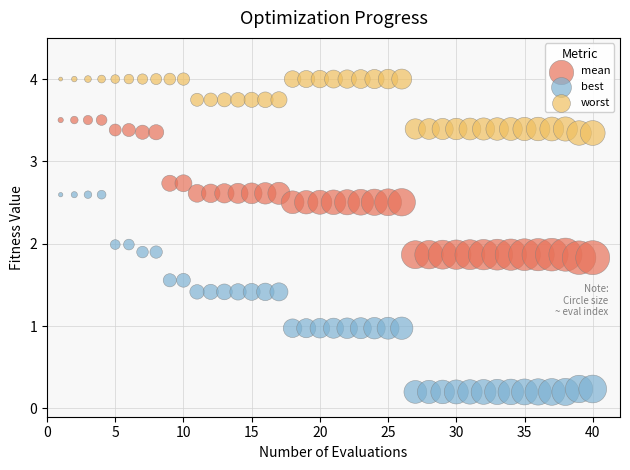

What is the X range (max minus min) for the scatter plot?

39.0